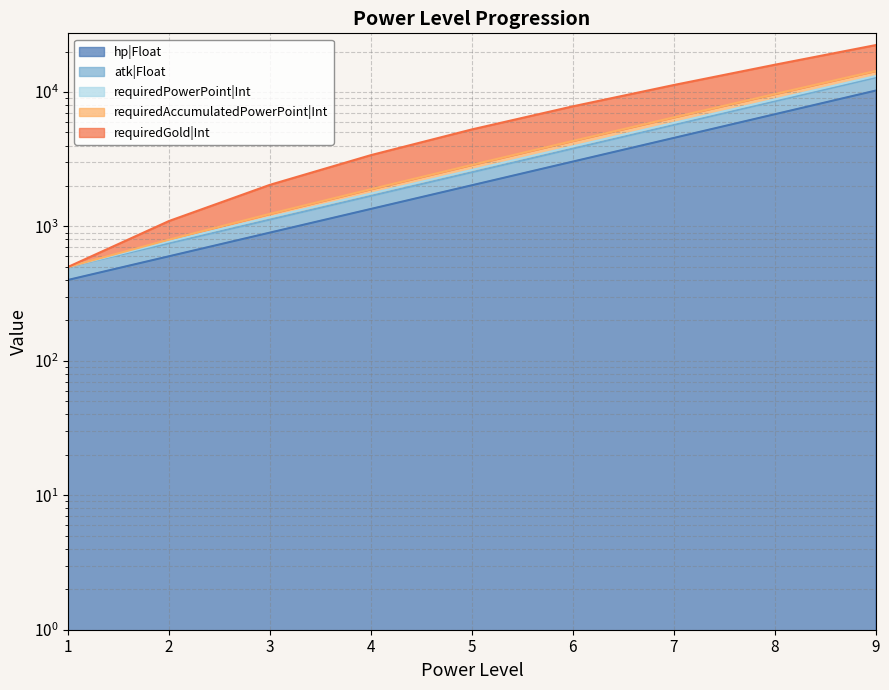

At which label does atk|Float reach its minimum?

1